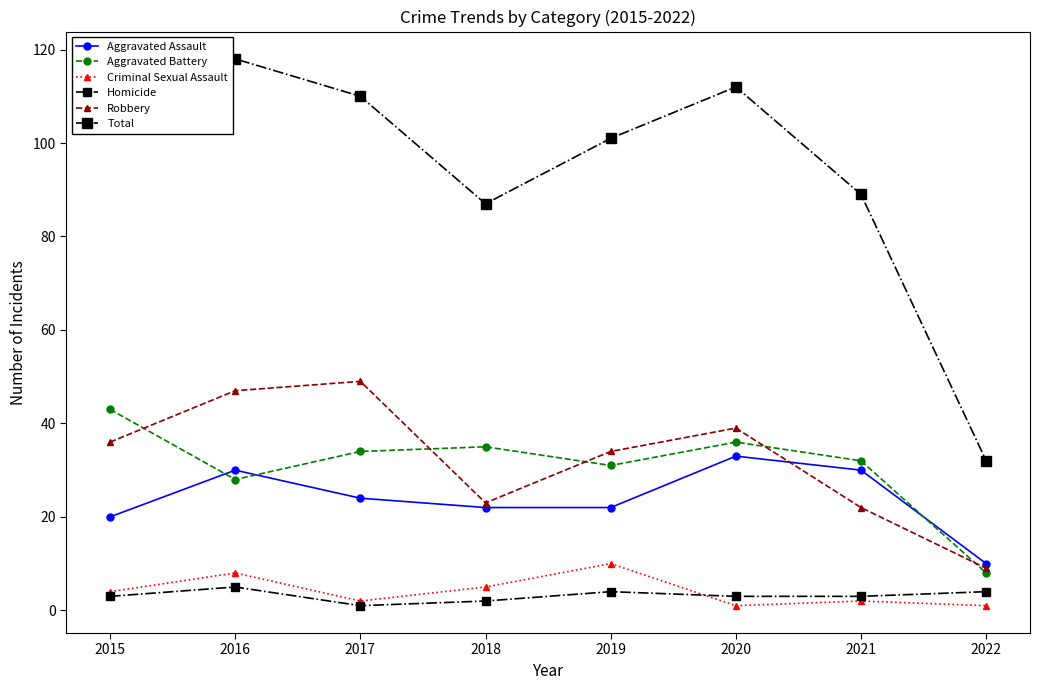

What is the maximum value for Aggravated Assault?

33